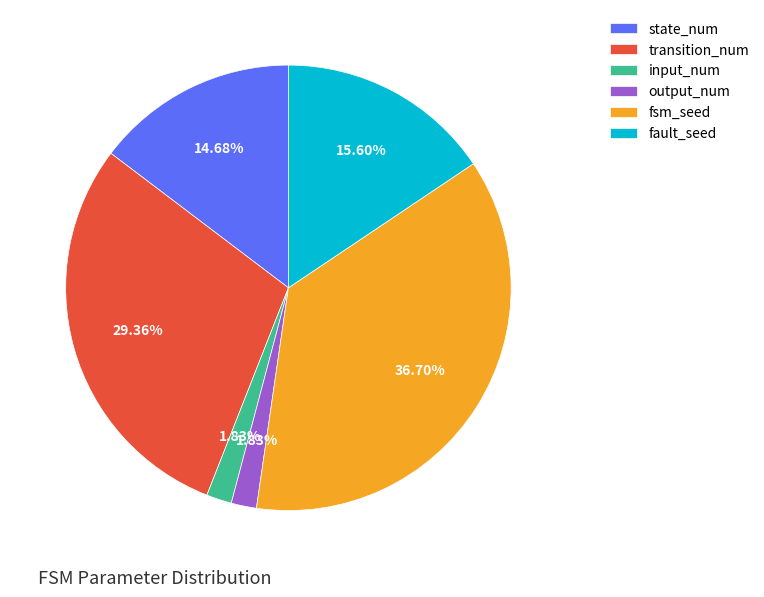

Is it true that fsm_seed is 37% of the pie?

True